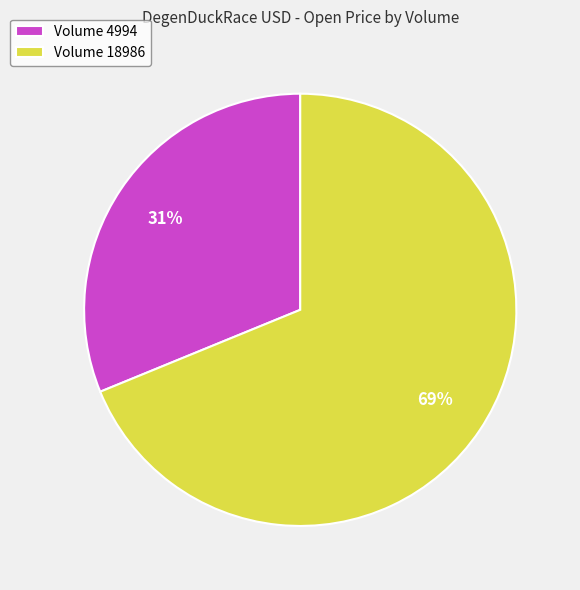

What is the majority slice?

Volume 18986